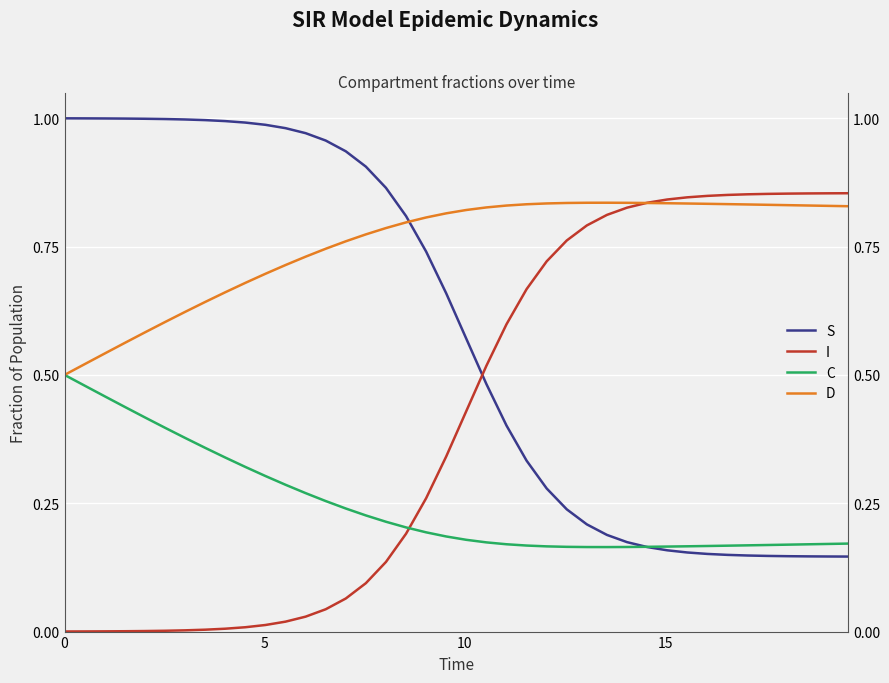

At how many categories does at least one series exceed 0?

40